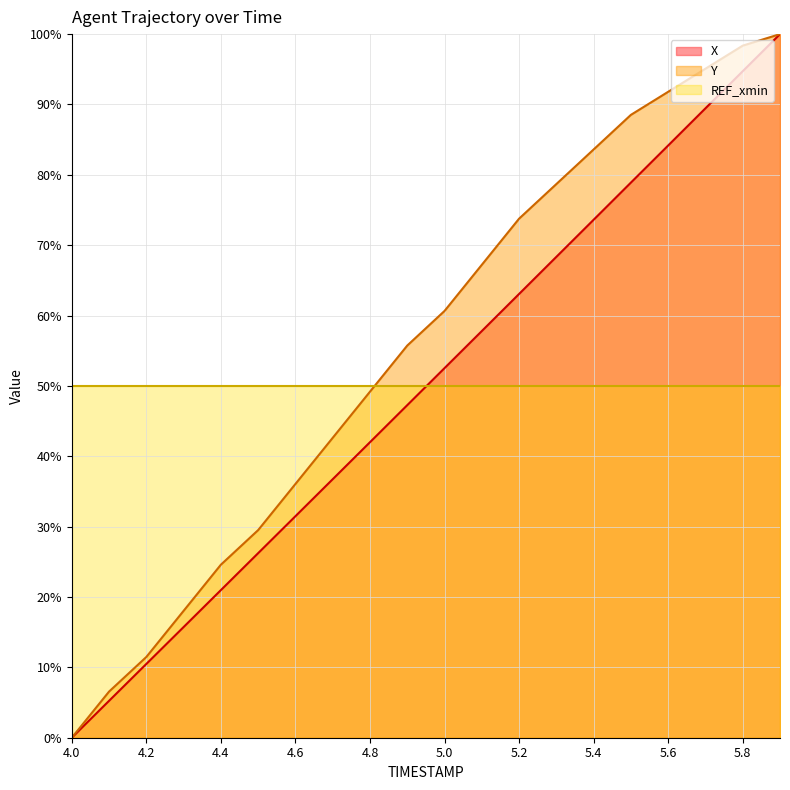

What is the maximum value for Y?

100.0